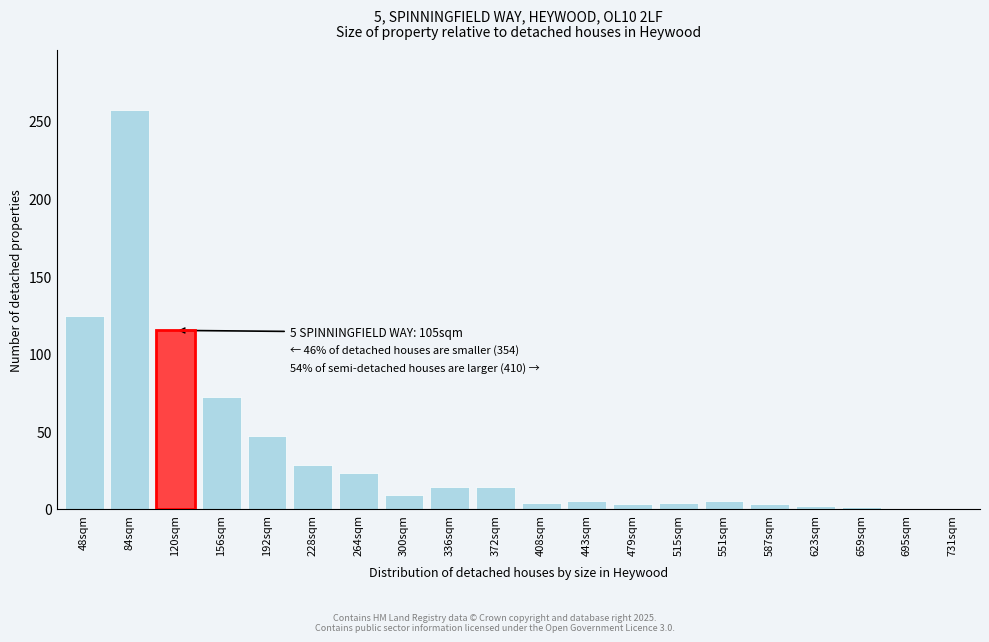

What is the change in value from 120sqm to 695sqm?

-115